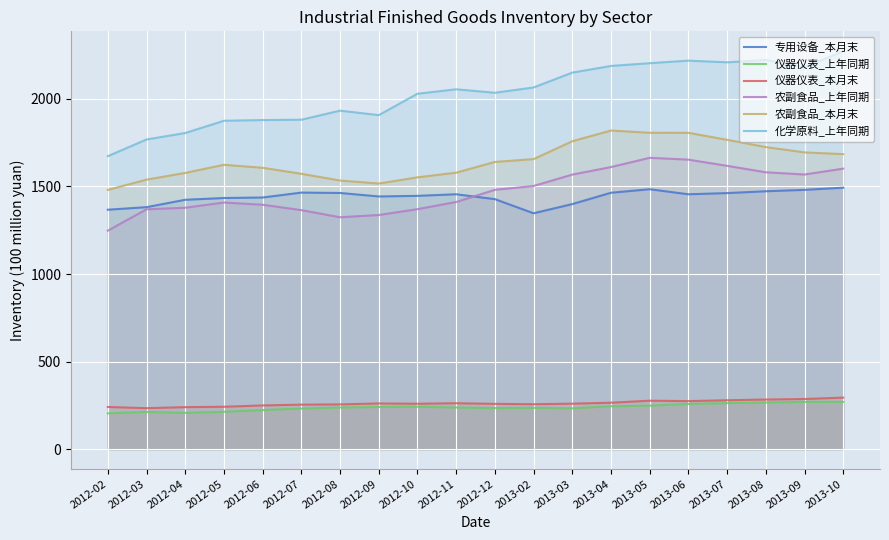

Reading left to right, transcribe all the data shown in this chart.

专用设备_本月末: 2012-02=1367.2	2012-03=1381.9	2012-04=1424.0	2012-05=1434.1	2012-06=1437.0	2012-07=1465.0	2012-08=1462.9	2012-09=1443.0	2012-10=1446.4	2012-11=1455.6	2012-12=1427.7	2013-02=1346.9	2013-03=1399.4	2013-04=1464.1	2013-05=1484.3	2013-06=1455.4	2013-07=1462.2	2013-08=1472.7	2013-09=1480.6	2013-10=1493.0
仪器仪表_上年同期: 2012-02=204.2	2012-03=212.8	2012-04=206.9	2012-05=213.2	2012-06=223.6	2012-07=231.8	2012-08=237.7	2012-09=240.5	2012-10=242.0	2012-11=237.8	2012-12=234.6	2013-02=235.7	2013-03=233.2	2013-04=244.9	2013-05=248.2	2013-06=257.8	2013-07=262.5	2013-08=266.1	2013-09=269.9	2013-10=269.9
仪器仪表_本月末: 2012-02=240.8	2012-03=233.9	2012-04=239.7	2012-05=241.9	2012-06=249.5	2012-07=254.1	2012-08=255.6	2012-09=260.9	2012-10=259.1	2012-11=262.1	2012-12=258.5	2013-02=256.4	2013-03=259.6	2013-04=265.1	2013-05=276.5	2013-06=274.2	2013-07=279.1	2013-08=283.3	2013-09=286.3	2013-10=294.1
农副食品_上年同期: 2012-02=1247.6	2012-03=1369.7	2012-04=1378.5	2012-05=1408.4	2012-06=1395.6	2012-07=1364.9	2012-08=1324.2	2012-09=1337.0	2012-10=1370.5	2012-11=1411.3	2012-12=1480.8	2013-02=1502.9	2013-03=1567.9	2013-04=1610.9	2013-05=1663.7	2013-06=1653.2	2013-07=1617.9	2013-08=1581.0	2013-09=1568.3	2013-10=1601.9
农副食品_本月末: 2012-02=1480.2	2012-03=1538.9	2012-04=1577.5	2012-05=1623.8	2012-06=1606.8	2012-07=1572.4	2012-08=1533.9	2012-09=1516.7	2012-10=1552.1	2012-11=1578.8	2012-12=1640.1	2013-02=1656.3	2013-03=1758.3	2013-04=1819.4	2013-05=1806.8	2013-06=1806.3	2013-07=1766.4	2013-08=1724.9	2013-09=1694.7	2013-10=1684.7
化学原料_上年同期: 2012-02=1673.0	2012-03=1768.4	2012-04=1805.2	2012-05=1875.3	2012-06=1879.3	2012-07=1881.1	2012-08=1933.0	2012-09=1907.4	2012-10=2029.4	2012-11=2055.0	2012-12=2035.1	2013-02=2065.5	2013-03=2150.2	2013-04=2188.3	2013-05=2204.0	2013-06=2218.6	2013-07=2209.1	2013-08=2222.1	2013-09=2181.1	2013-10=2272.4